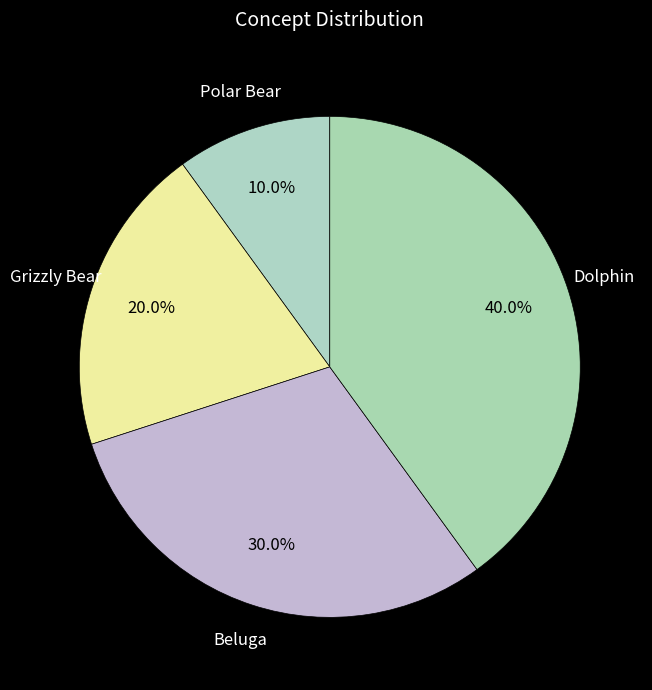

Rank the categories by value from highest to lowest.

Dolphin, Beluga, Grizzly Bear, Polar Bear